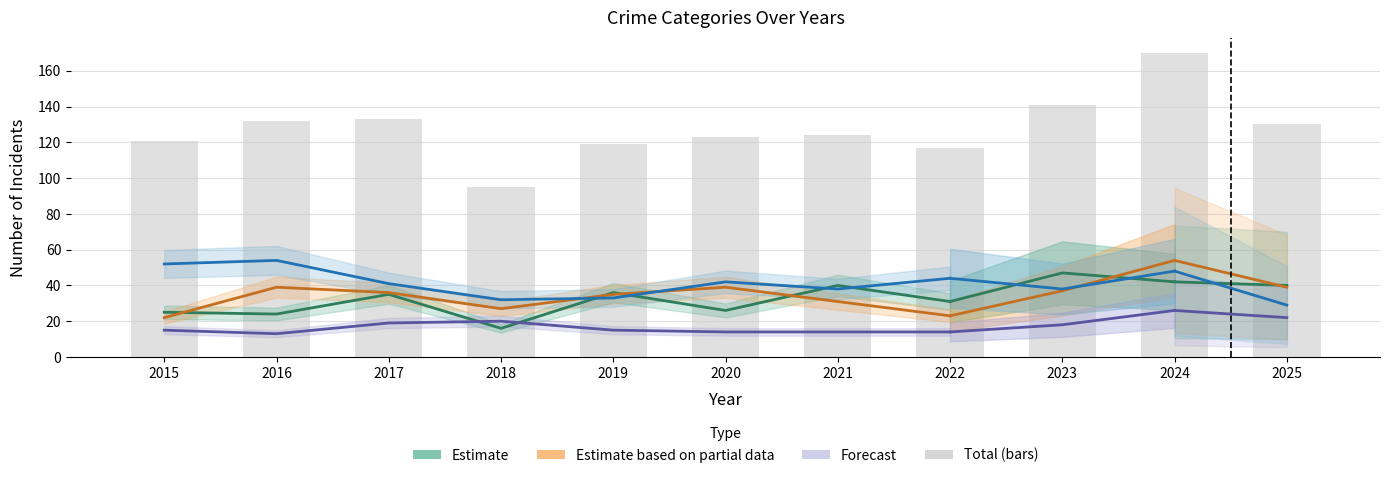

Are the bars horizontal?

No